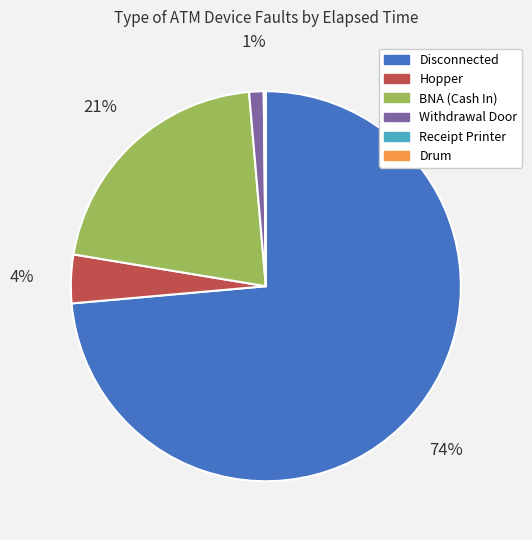

Do Withdrawal Door and BNA (Cash In) together represent more than half of the pie?

No